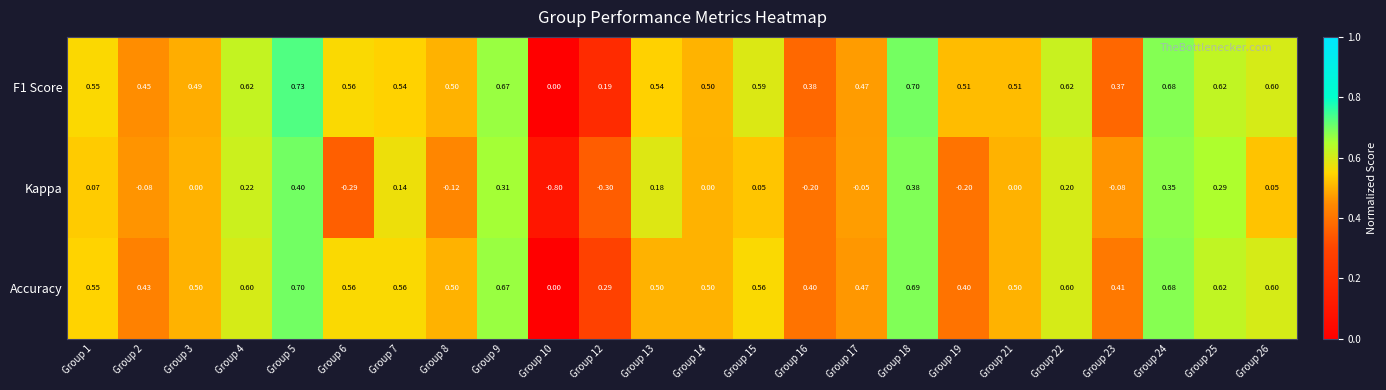

Between Group 10 and Group 14, which series saw the biggest shift?

Kappa